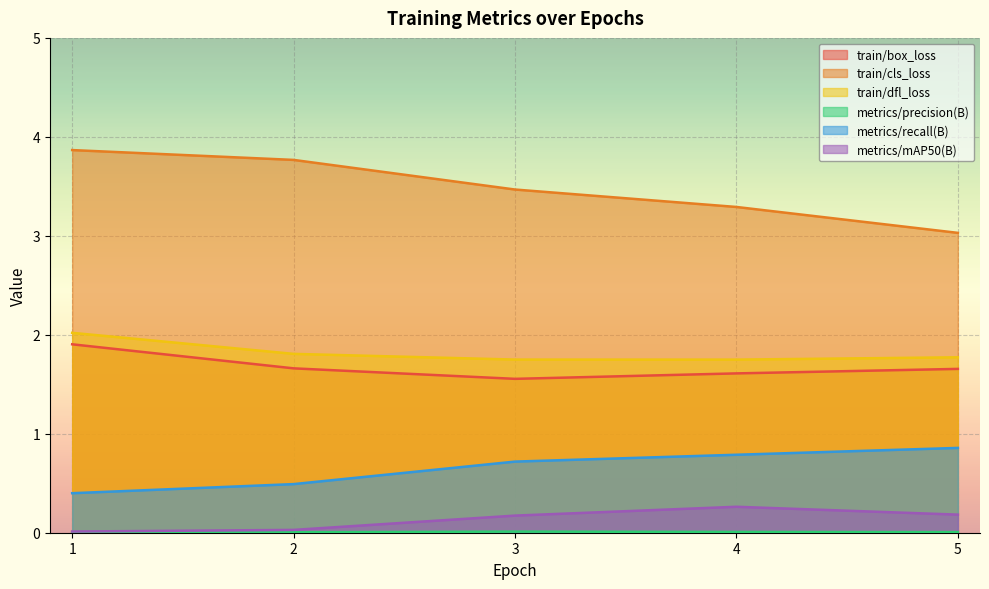

Reading left to right, extract all data points from this chart.

train/box_loss: 1=1.9	2=1.7	3=1.6	4=1.6	5=1.7
train/cls_loss: 1=3.9	2=3.8	3=3.5	4=3.3	5=3.0
train/dfl_loss: 1=2.0	2=1.8	3=1.7	4=1.7	5=1.8
metrics/precision(B): 1=0.0	2=0.0	3=0.0	4=0.0	5=0.0
metrics/recall(B): 1=0.4	2=0.5	3=0.7	4=0.8	5=0.9
metrics/mAP50(B): 1=0.0	2=0.0	3=0.2	4=0.3	5=0.2